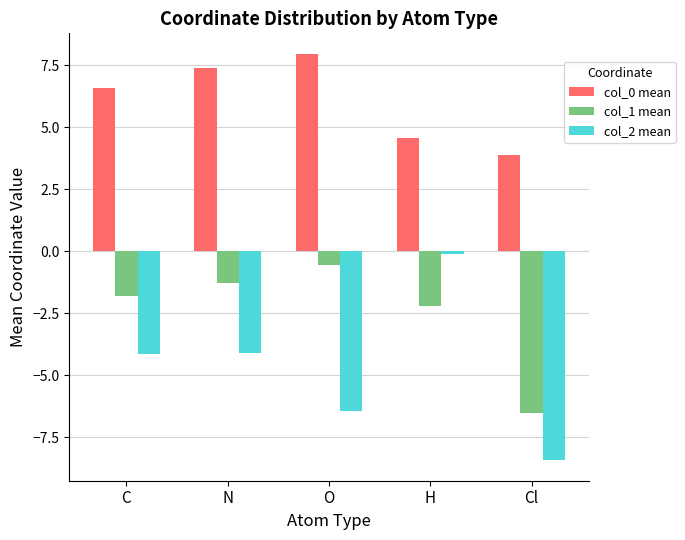

How many values in the col_2 mean series exceed -4?

1